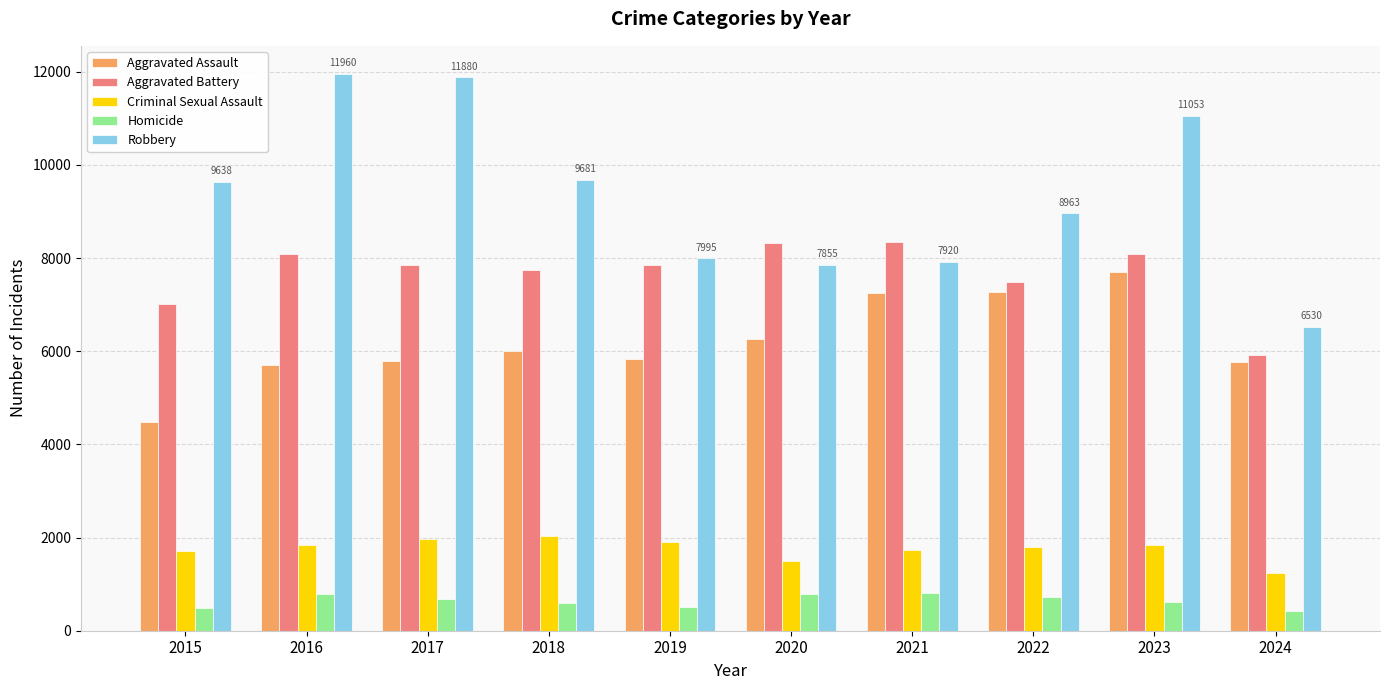

How many data points does each series have?

10